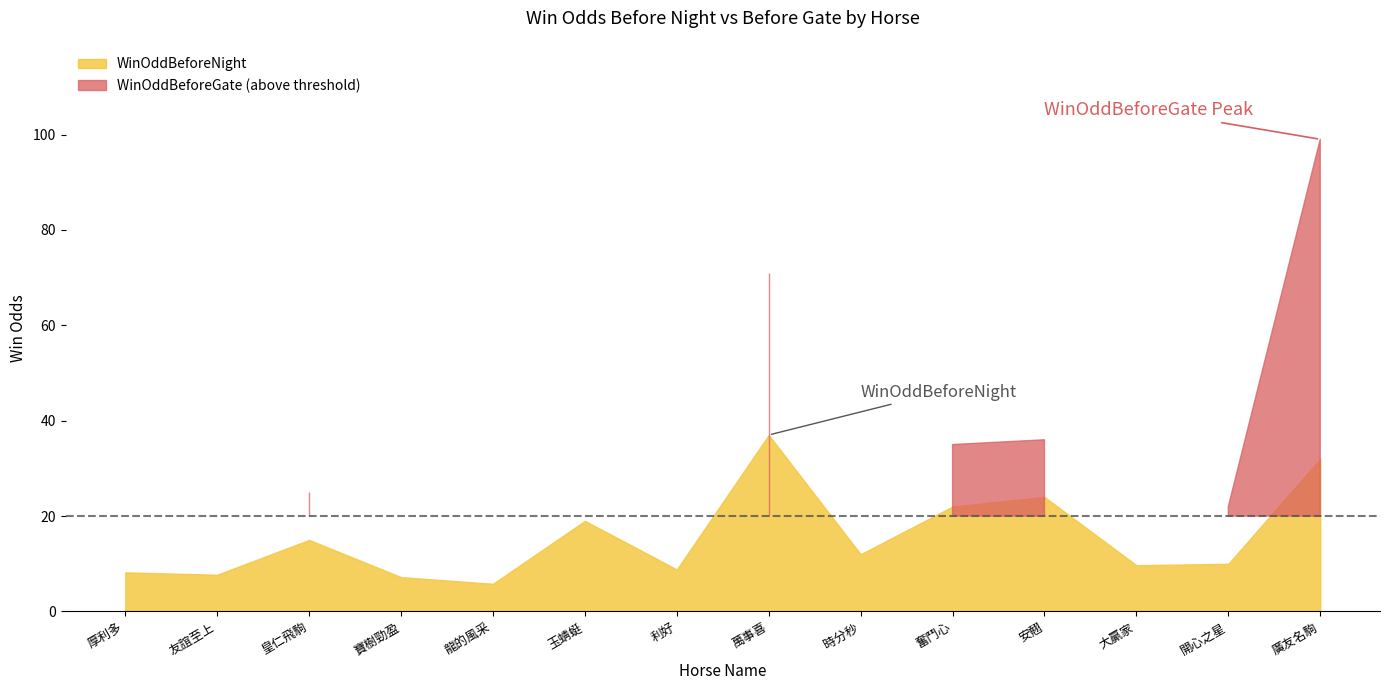

Where is the first local minimum for WinOddBeforeGate?

友誼至上